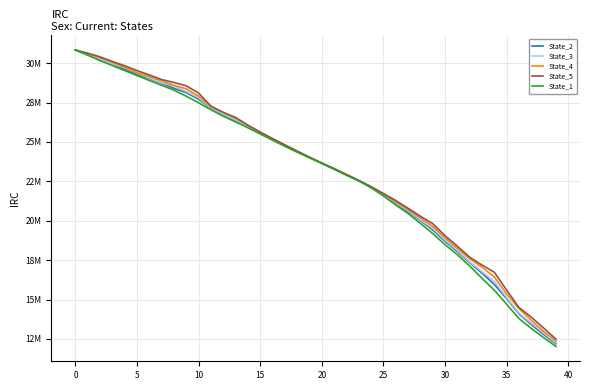

What are all the series names shown in the legend?

State_2, State_3, State_4, State_5, State_1